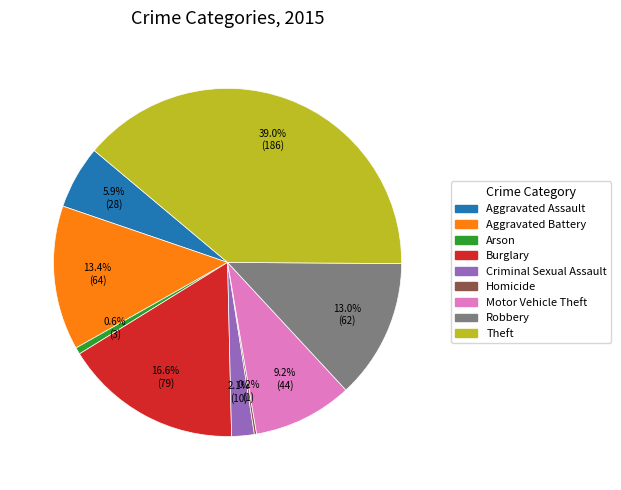

What percentage is NOT represented by Motor Vehicle Theft?

90.8%